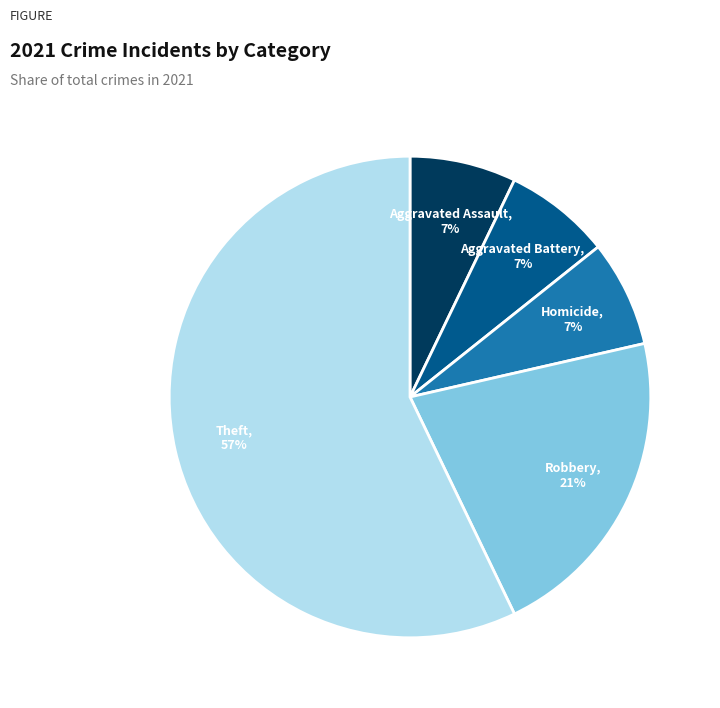

To the nearest percent, what is the average slice percentage?

20%